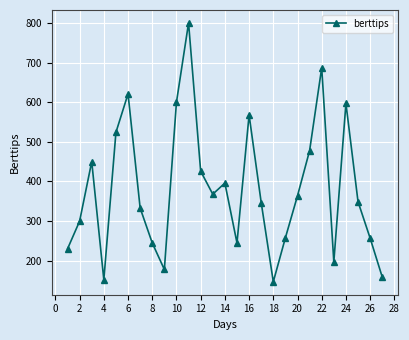

True or false: there are more than 0 points higher than both neighbors.

True